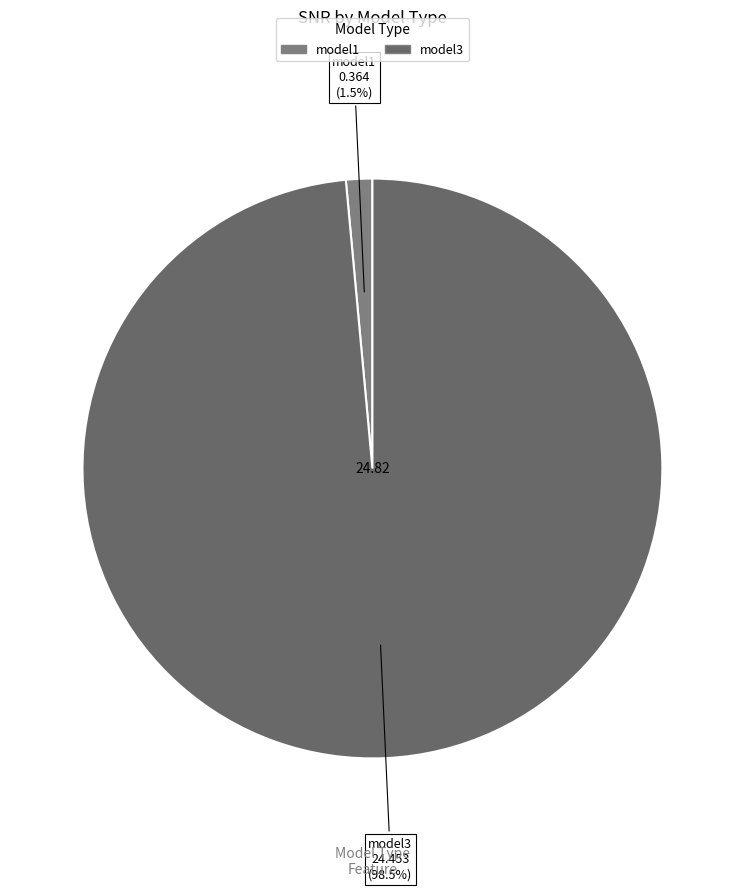

Count the number of slices in the pie.

2